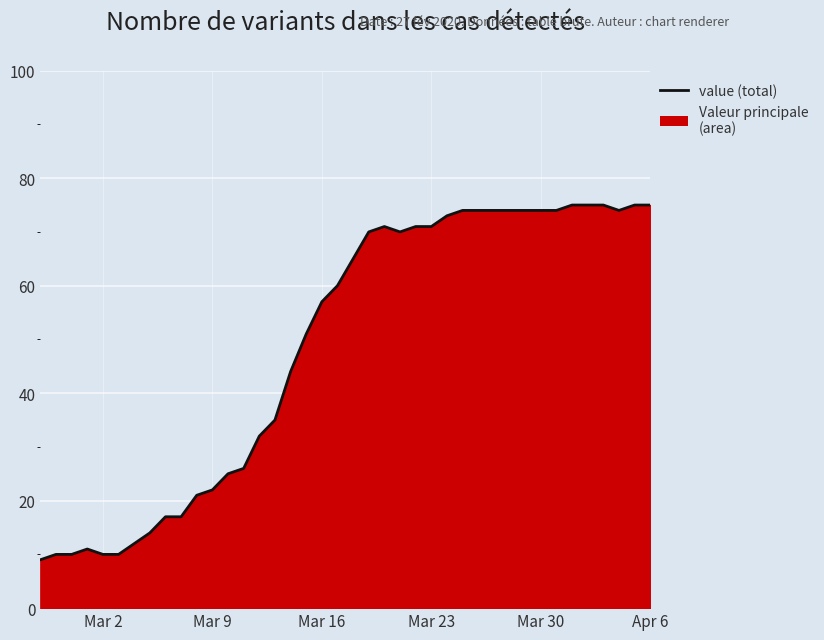

What is the smallest value displayed?

9